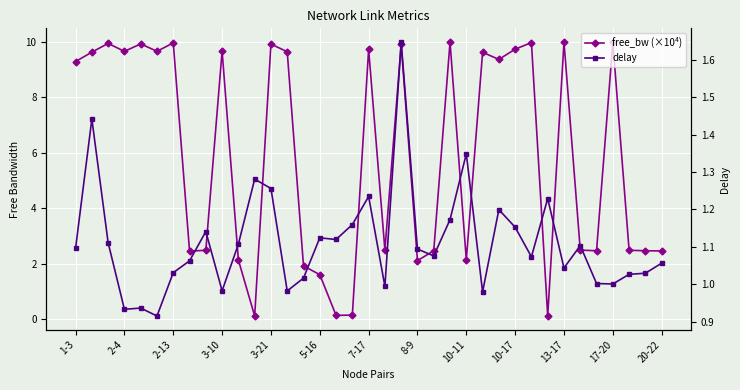

What are all the series names shown in the legend?

free_bw (×10⁴), delay